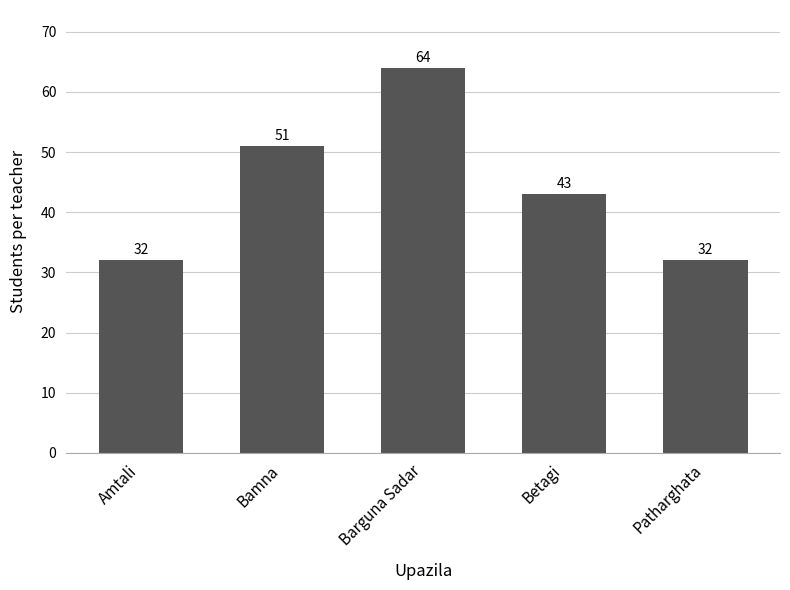

Read the value at Bamna.

51